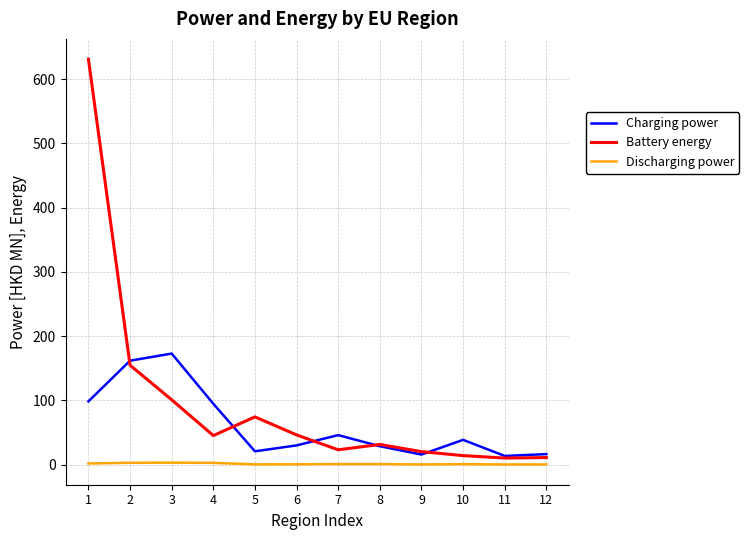

The Battery energy series shows 15.9 at 6. True or false?

False